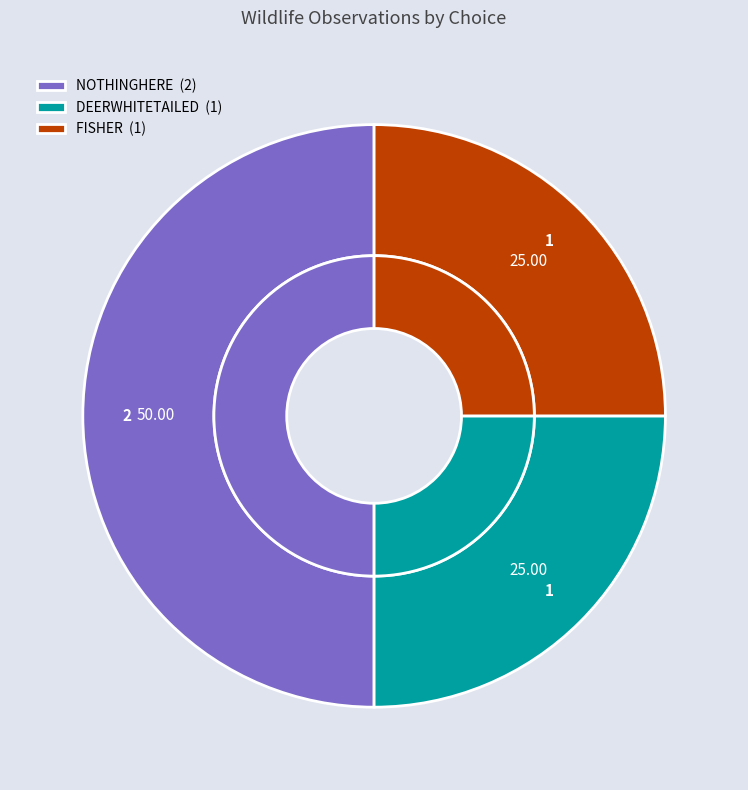

How many segments does this pie chart have?

3